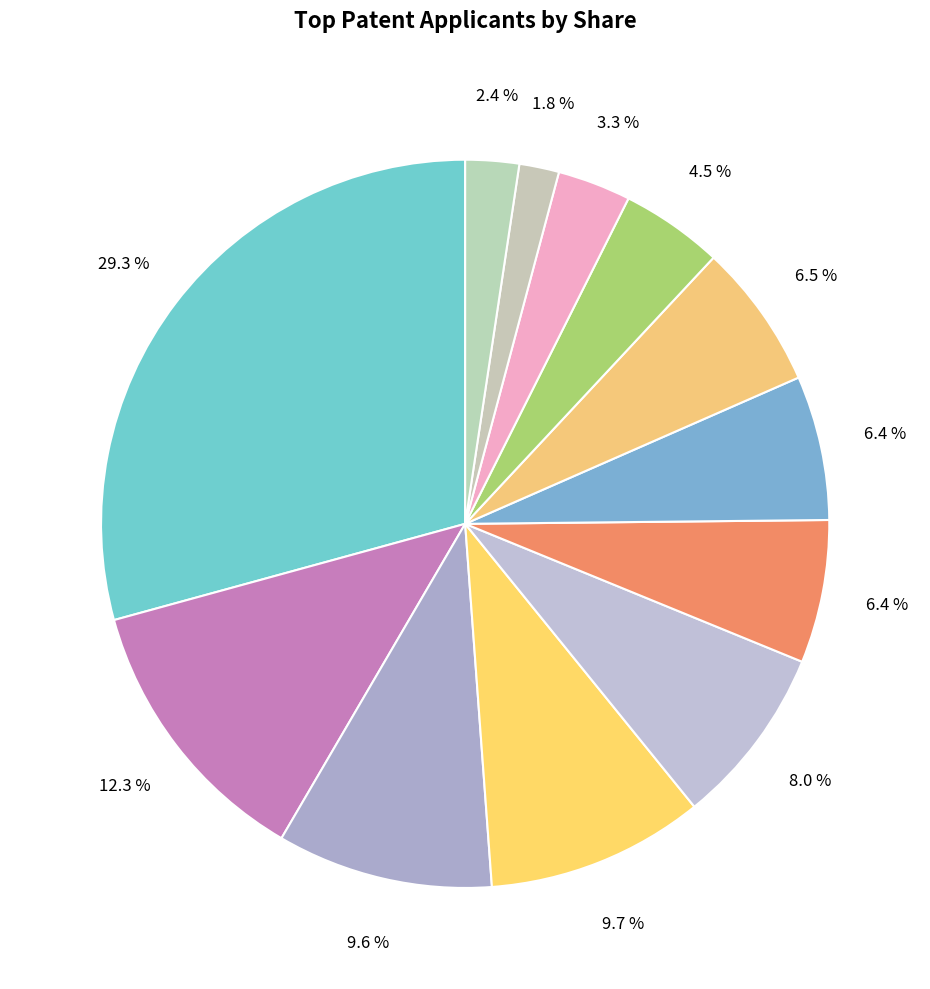

Does any single category account for the majority?

No